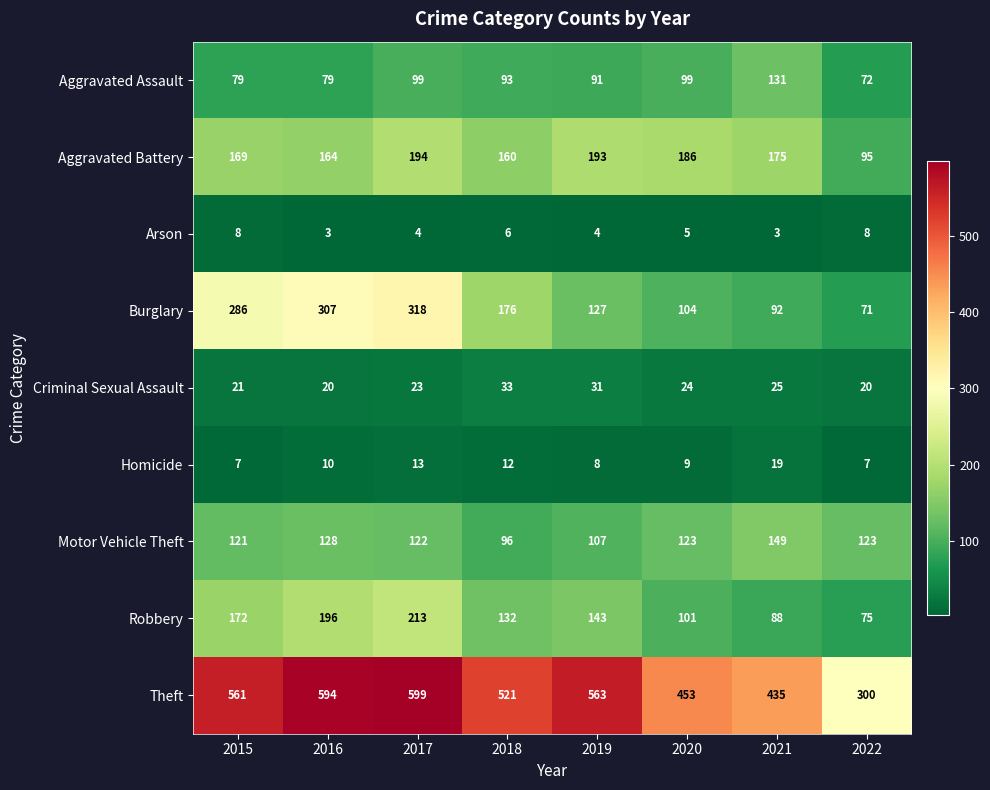

Where is Aggravated Battery nearest to the value 144?

2018